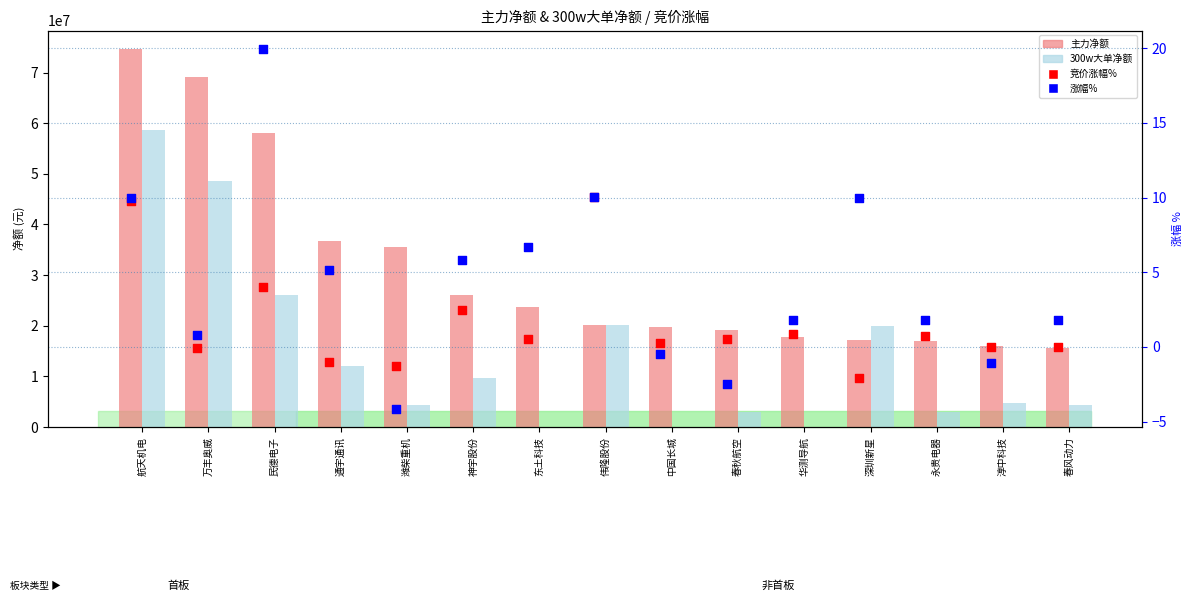

Which series contains the lowest Y value?

涨幅%